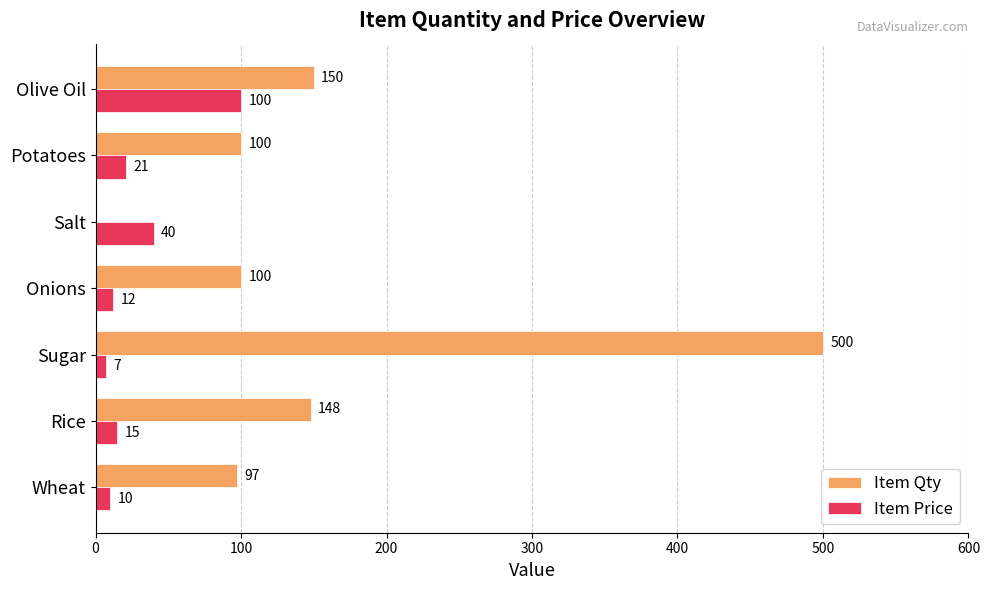

What is the highest value of the Item Price series?

100